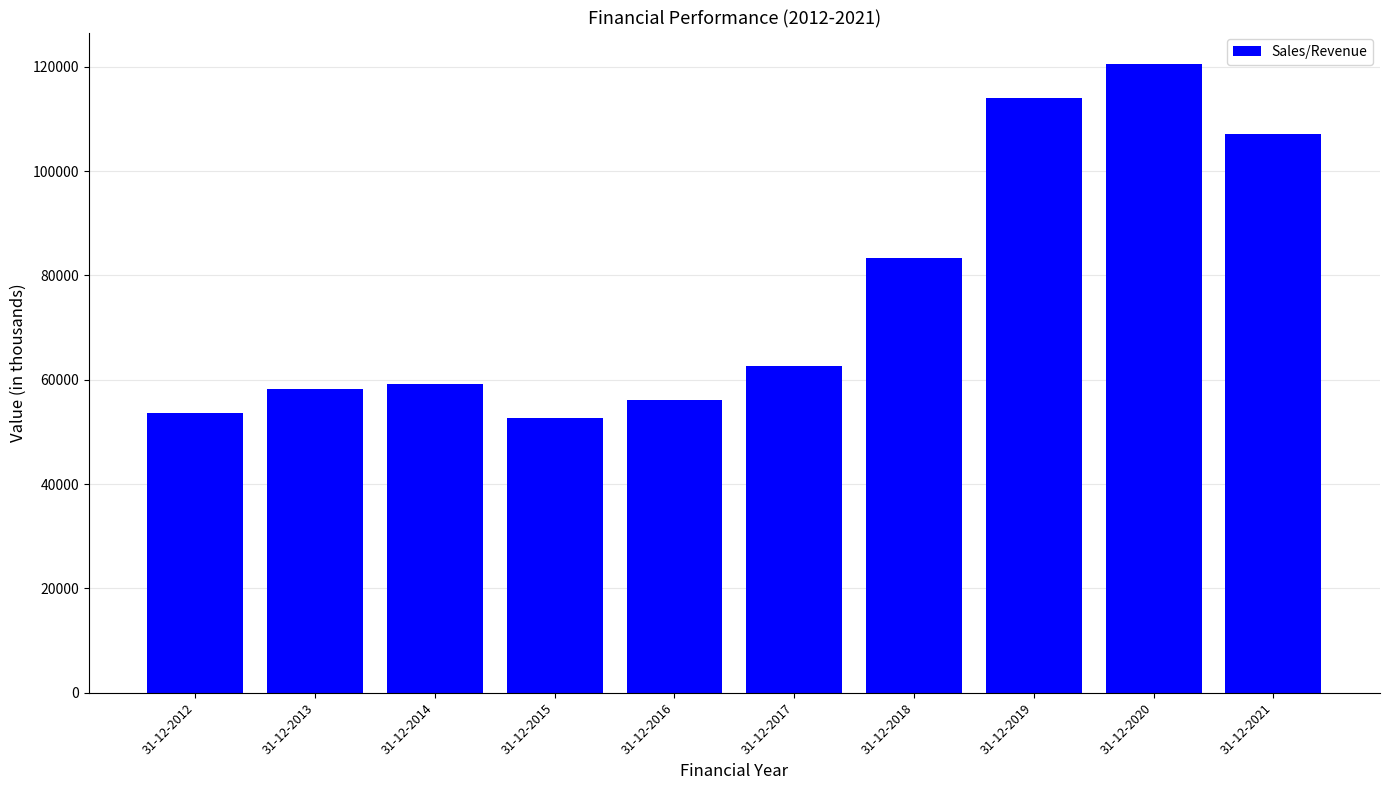

True or false: the data shows 91078.3 at 31-12-2016.

False